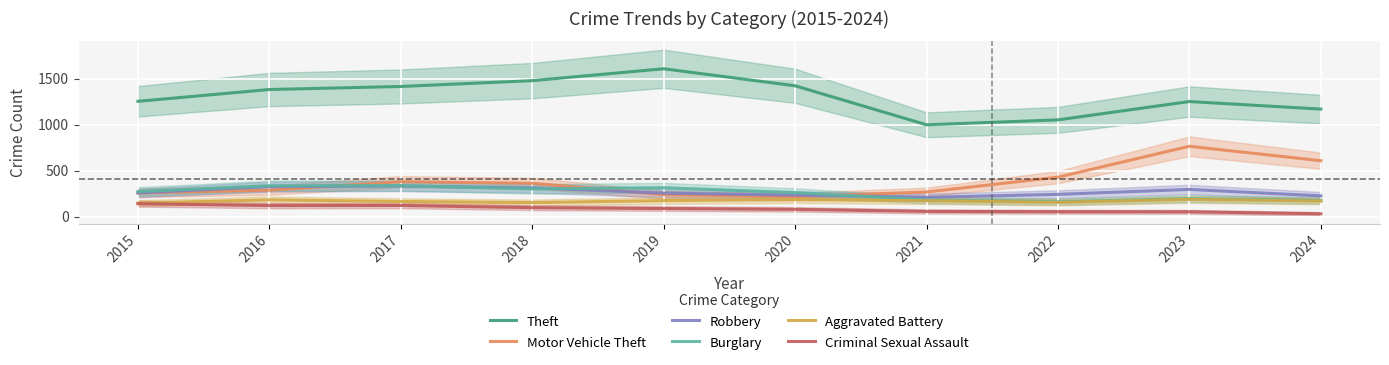

At how many categories does at least one series exceed 185?

10